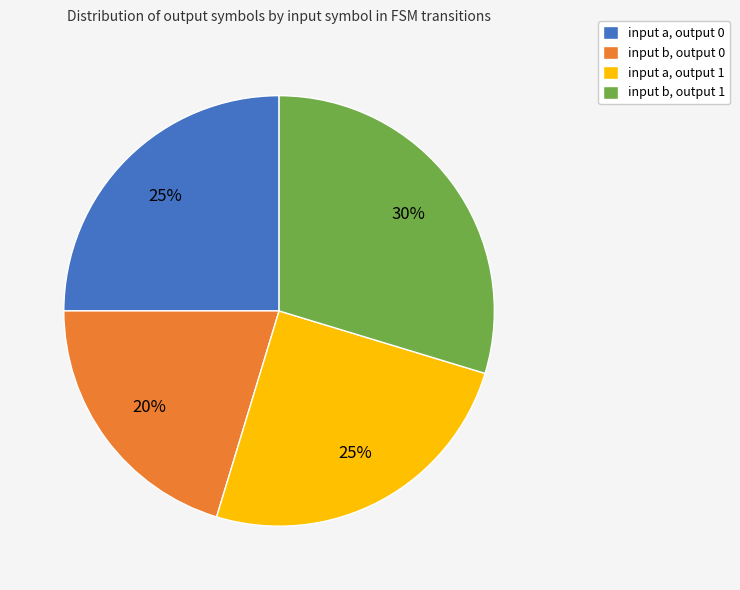

Do input b, output 0 and input a, output 1 together represent more than half of the pie?

No